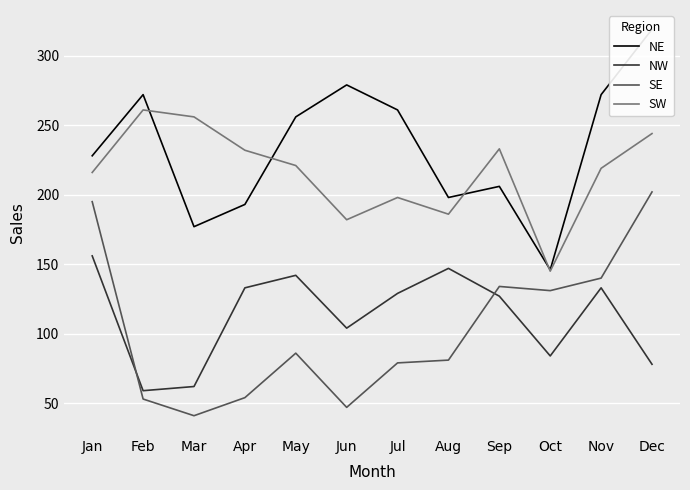

Is this an area chart (filled region under the line)?

No